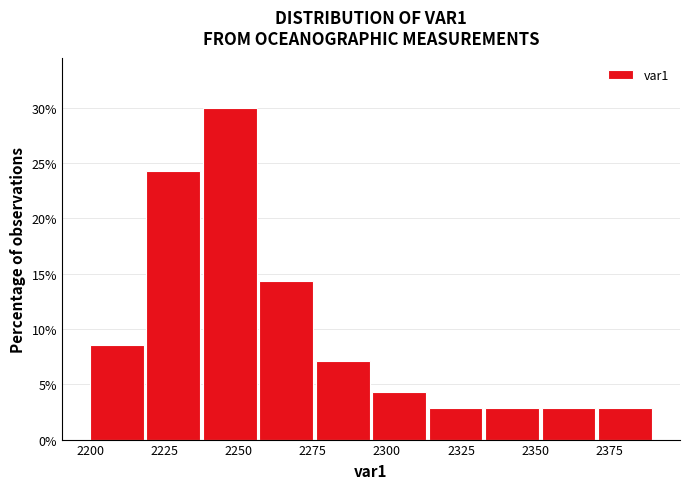

Read against the x-axis, roughly where is the centre of the tallest bar?

2245